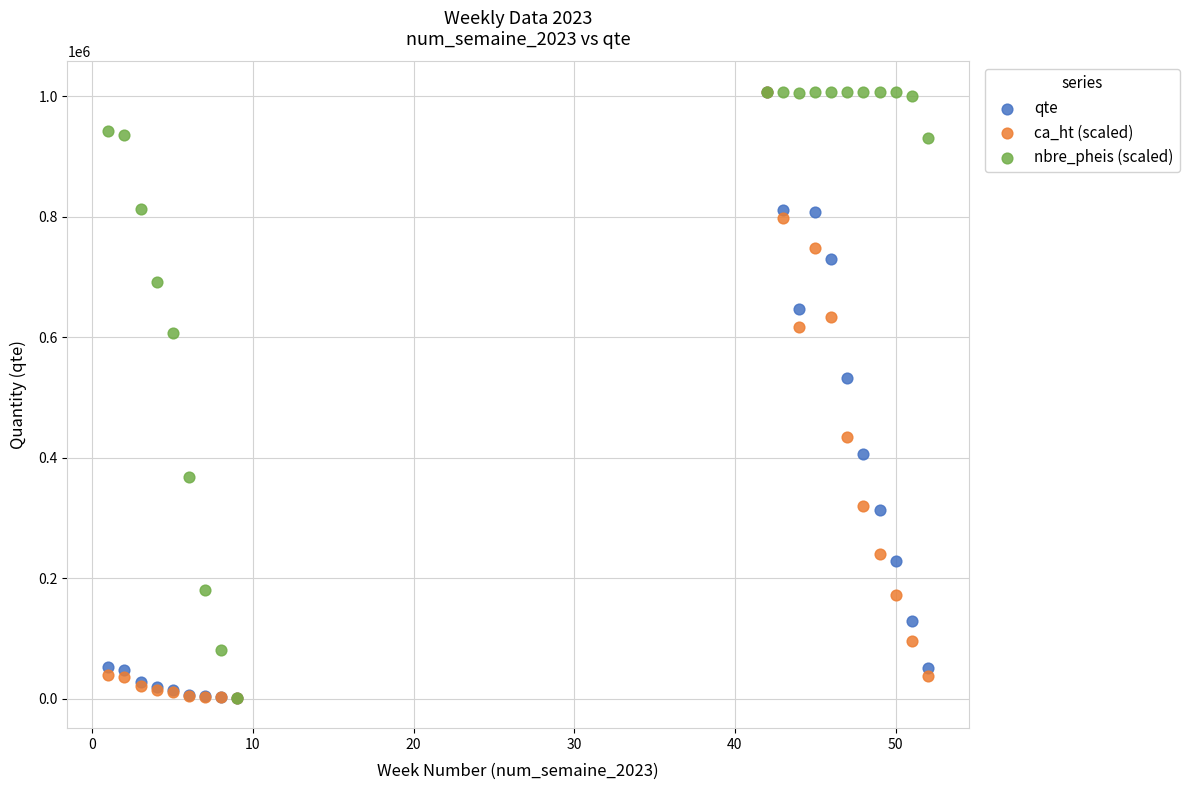

Across all series, what Y value is closest to 504359?

531634.0